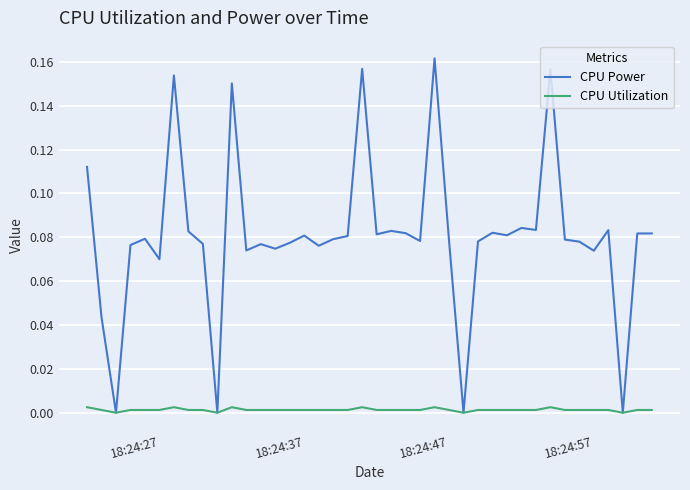

Which series has the widest spread of values?

CPU Power